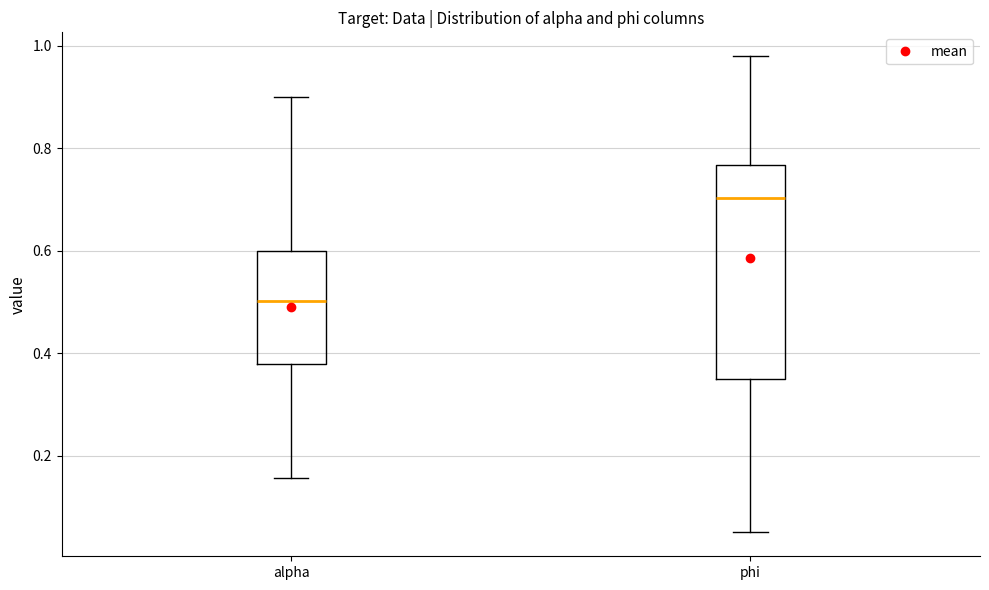

Where is the lower edge of the box for alpha on the y-axis? The values are not printed on the chart, so give them approximately, as read against the axis.

0.38